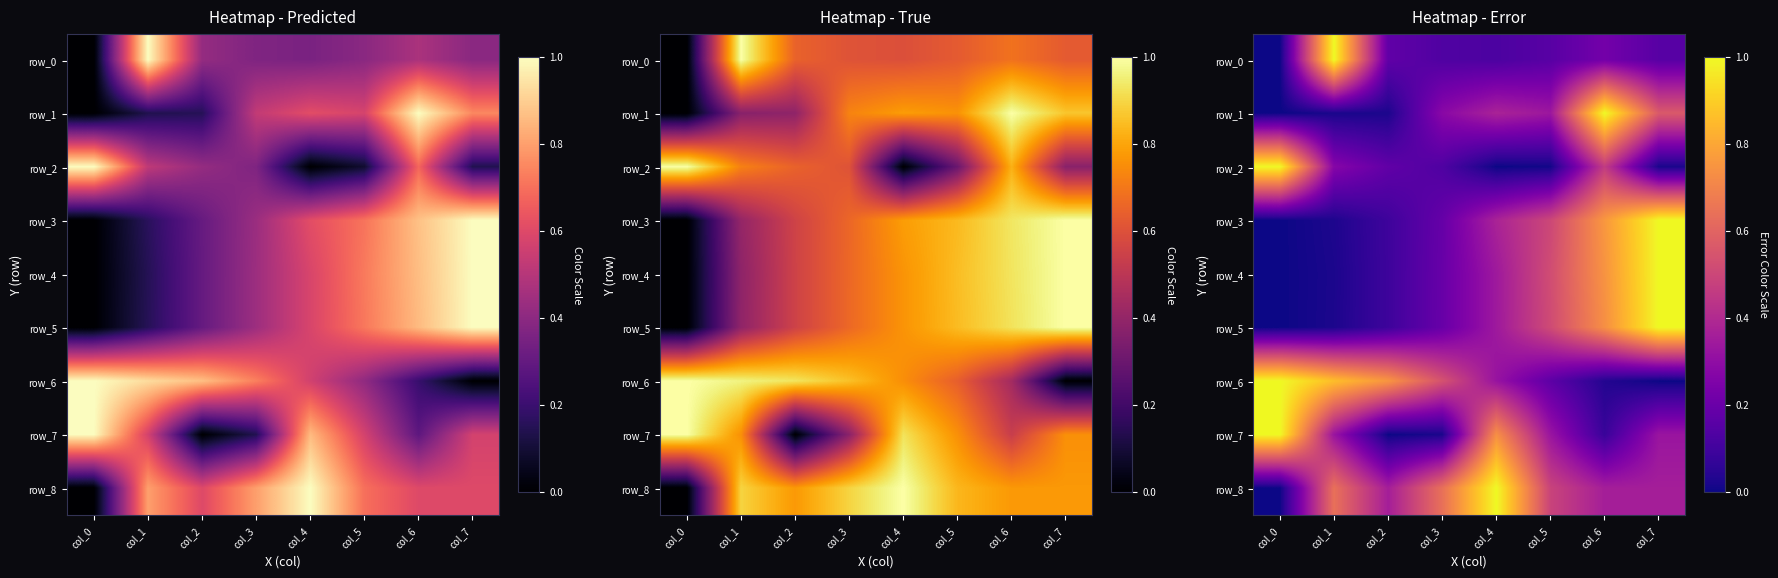

What is the greatest value displayed?

1.0